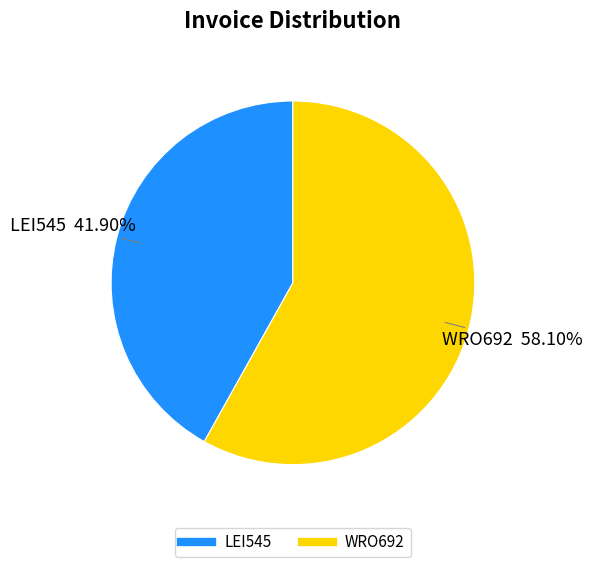

What percentage is the LEI545 slice, to the nearest percent?

42%